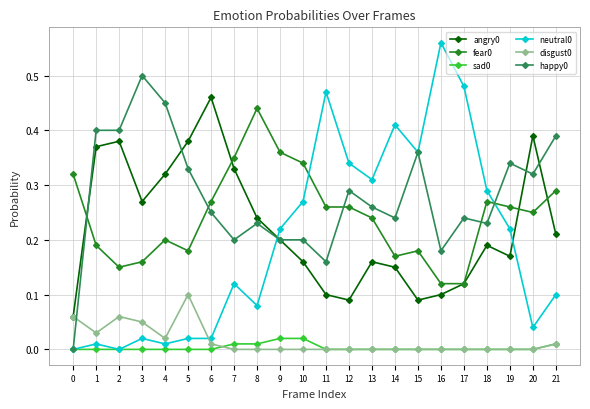

True or false: angry0 has more than 1 interior local peaks.

True